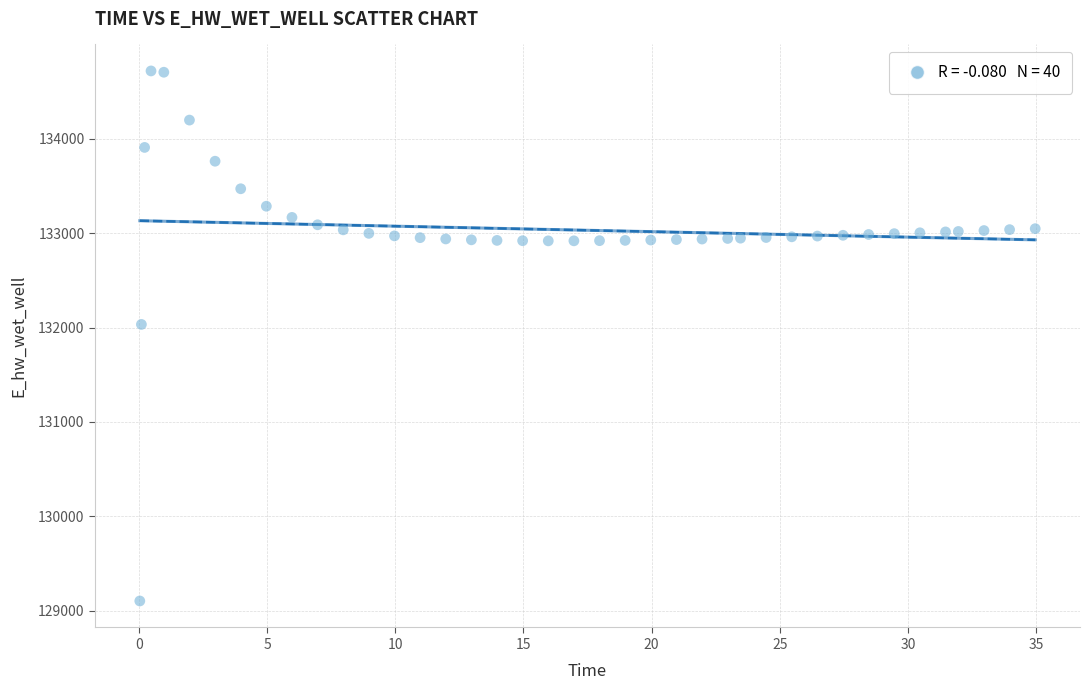

What is the range of Y values (max minus min)?

5614.5